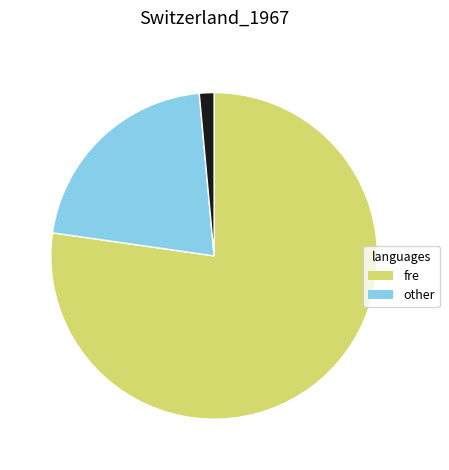

Is there a majority slice in this chart?

Yes